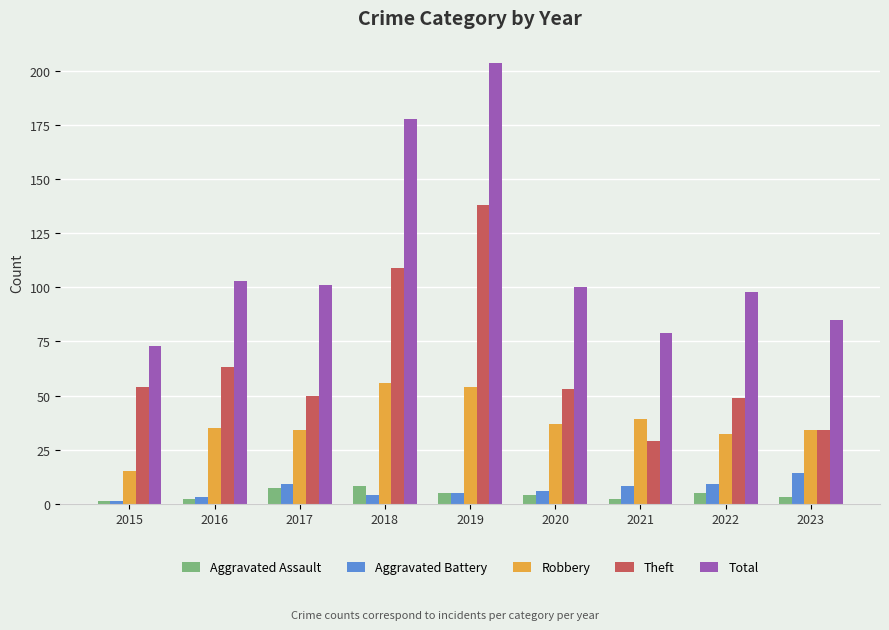

True or false: Theft has a value of 50 at 2017.

True